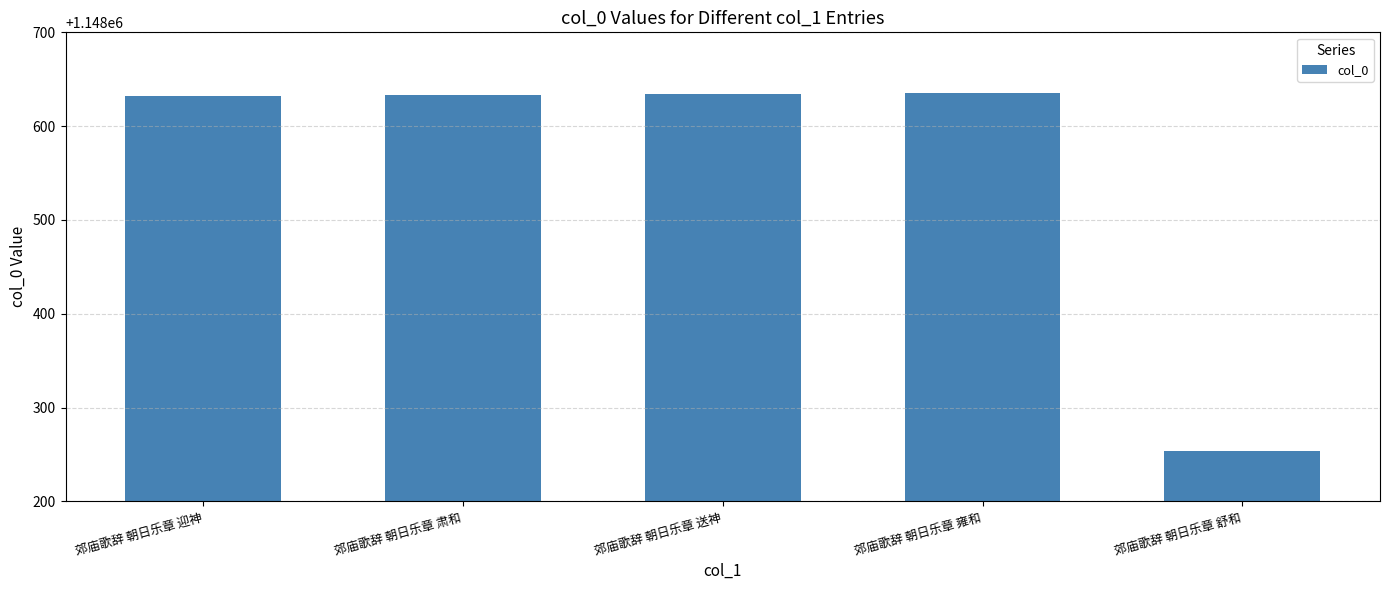

What is the change in value from 郊庙歌辞 朝日乐章 肃和 to 郊庙歌辞 朝日乐章 舒和?

-379